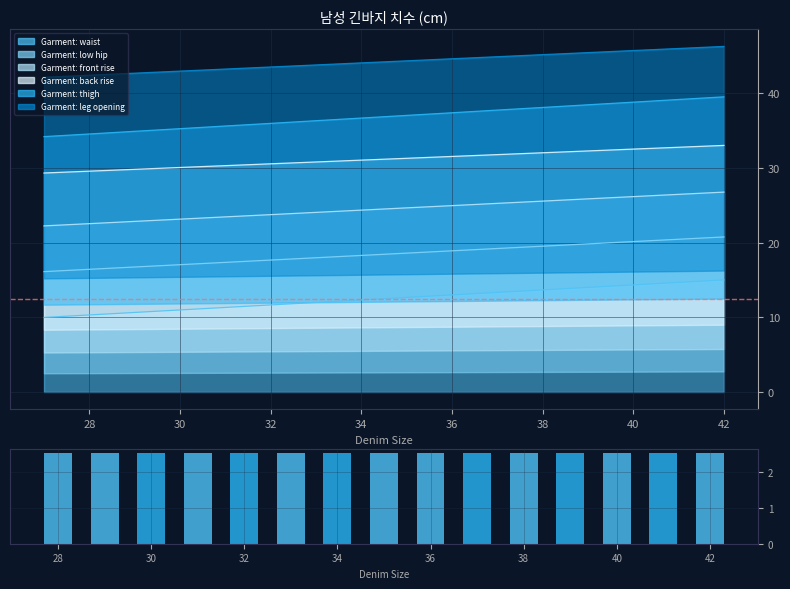

How many series are shown in this chart?

6